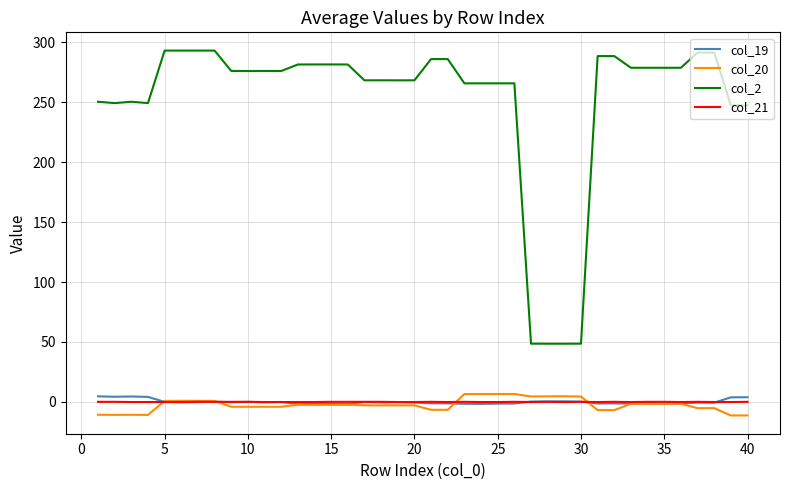

Which series has the widest spread of values?

col_2